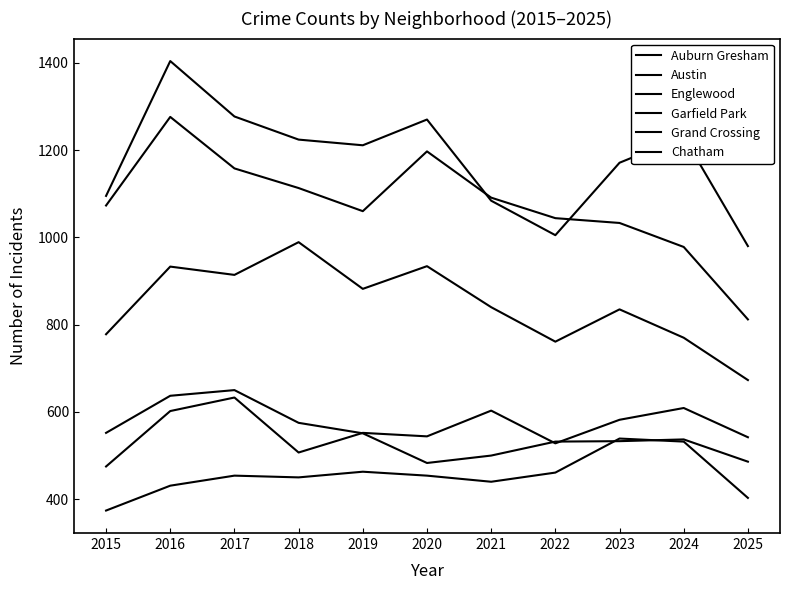

What is the difference between the maximum and minimum values in the Grand Crossing series?

158